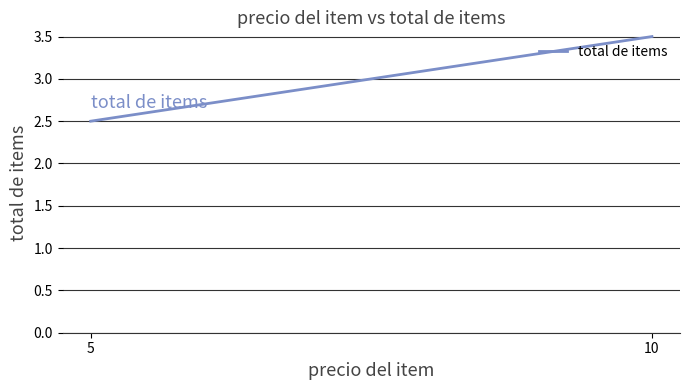

What is the difference between the maximum and minimum values?

1.0